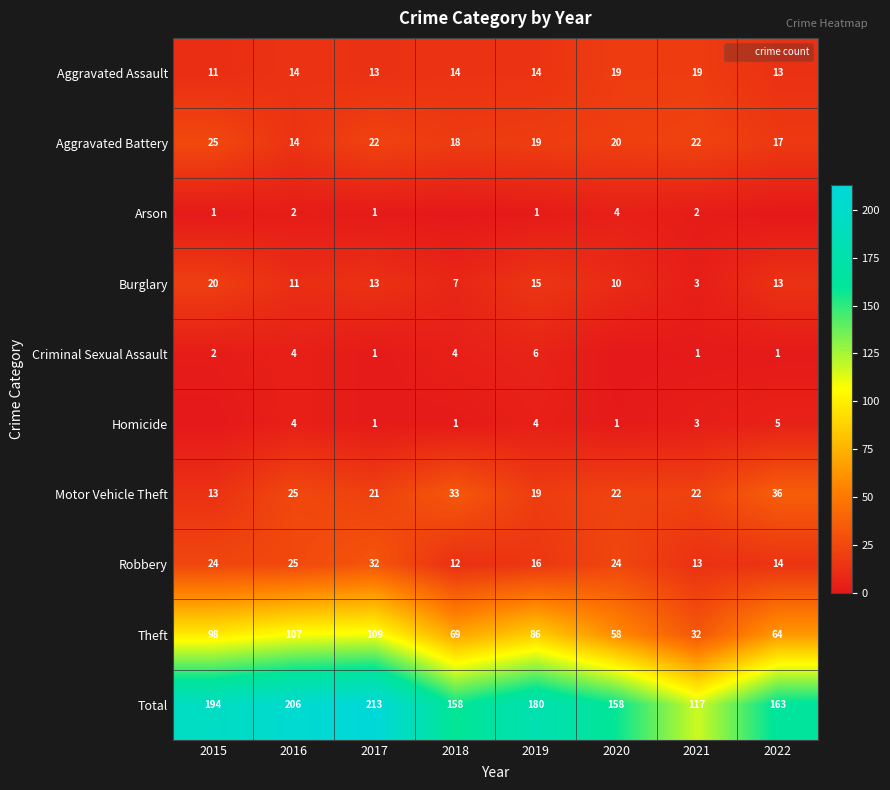

The Theft series shows 32 at 2018. True or false?

False